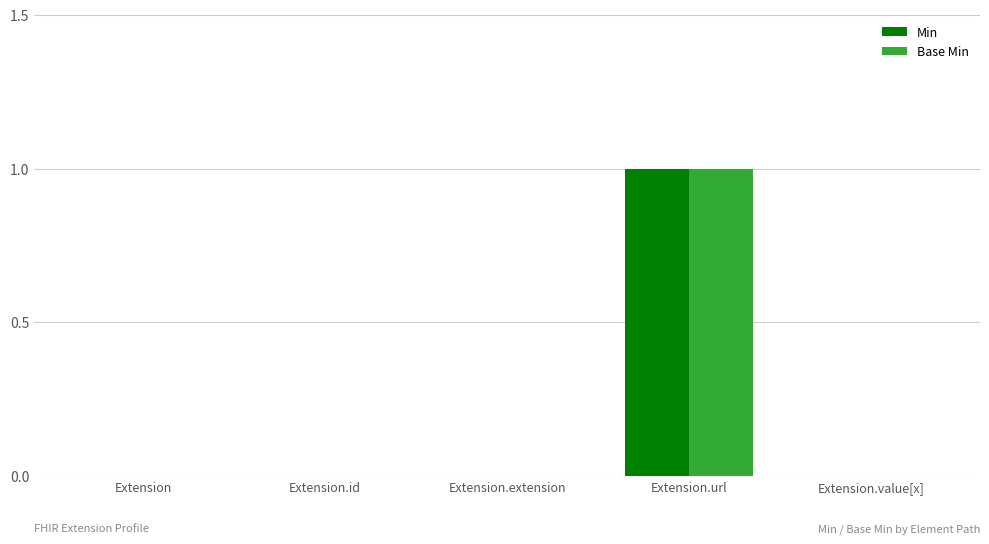

What are all the series names shown in the legend?

Min, Base Min